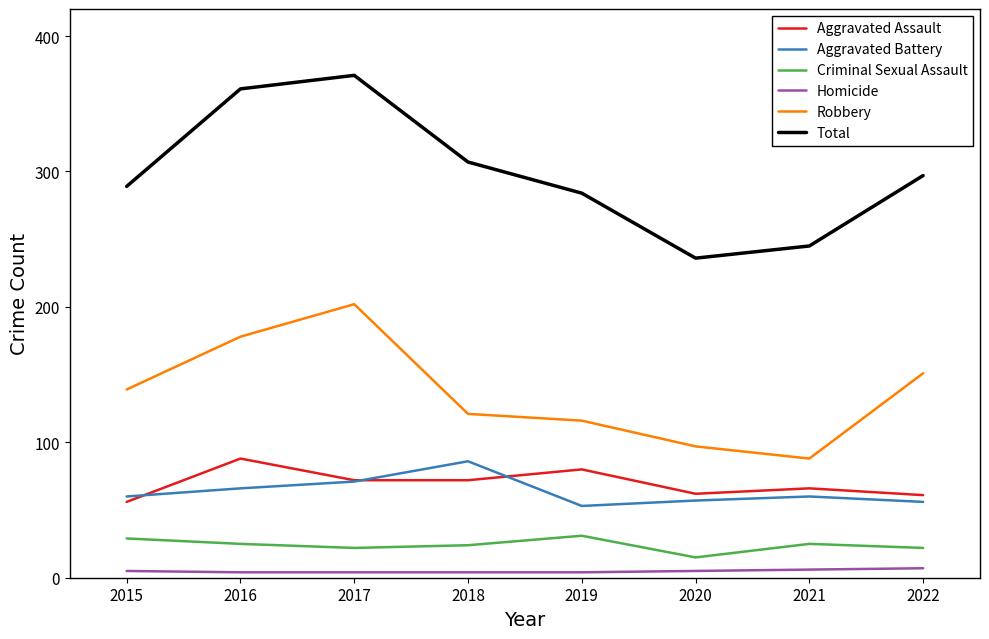

The Robbery series shows 79 at 2019. True or false?

False